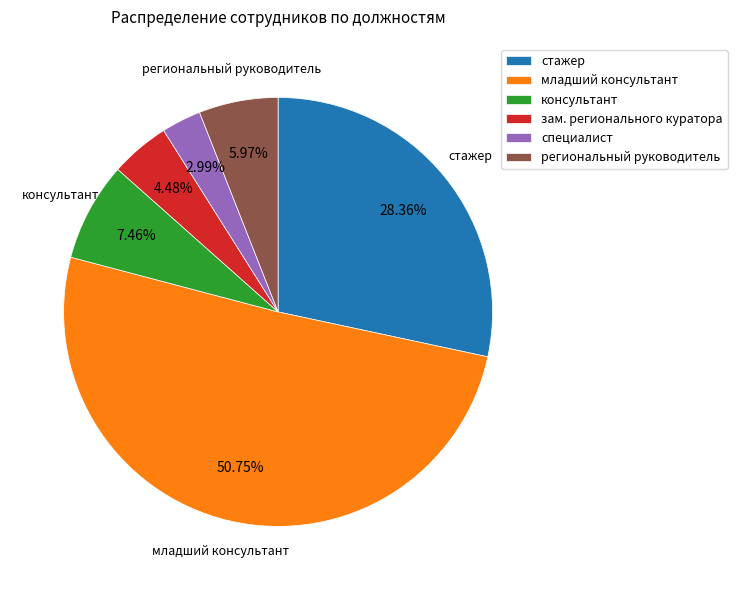

Which category has the smallest portion of the pie?

специалист